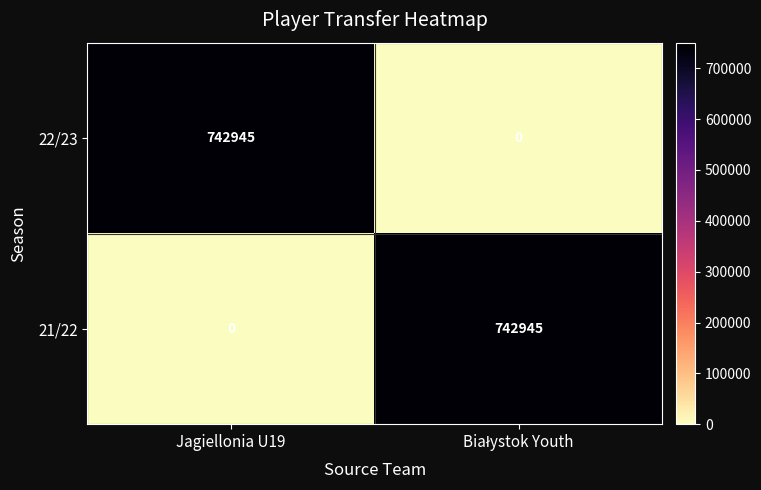

Which category has the highest value in the 22/23 series?

Jagiellonia U19